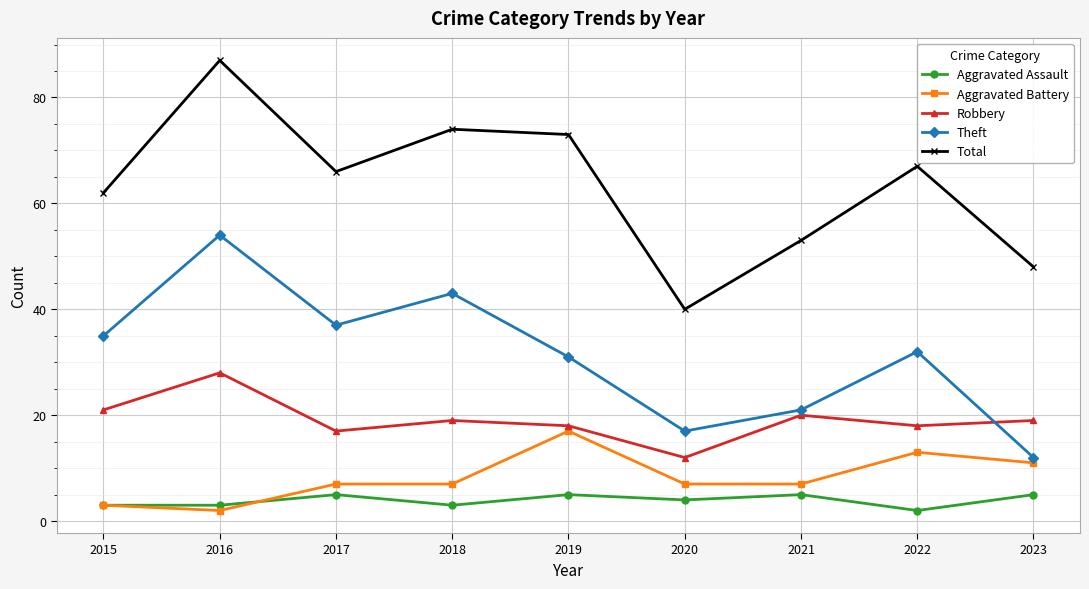

How many lines are shown in the chart?

5